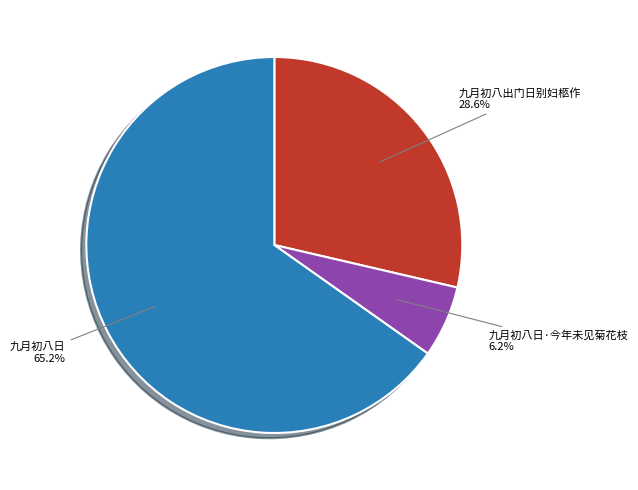

Which category accounts for the majority?

九月初八日